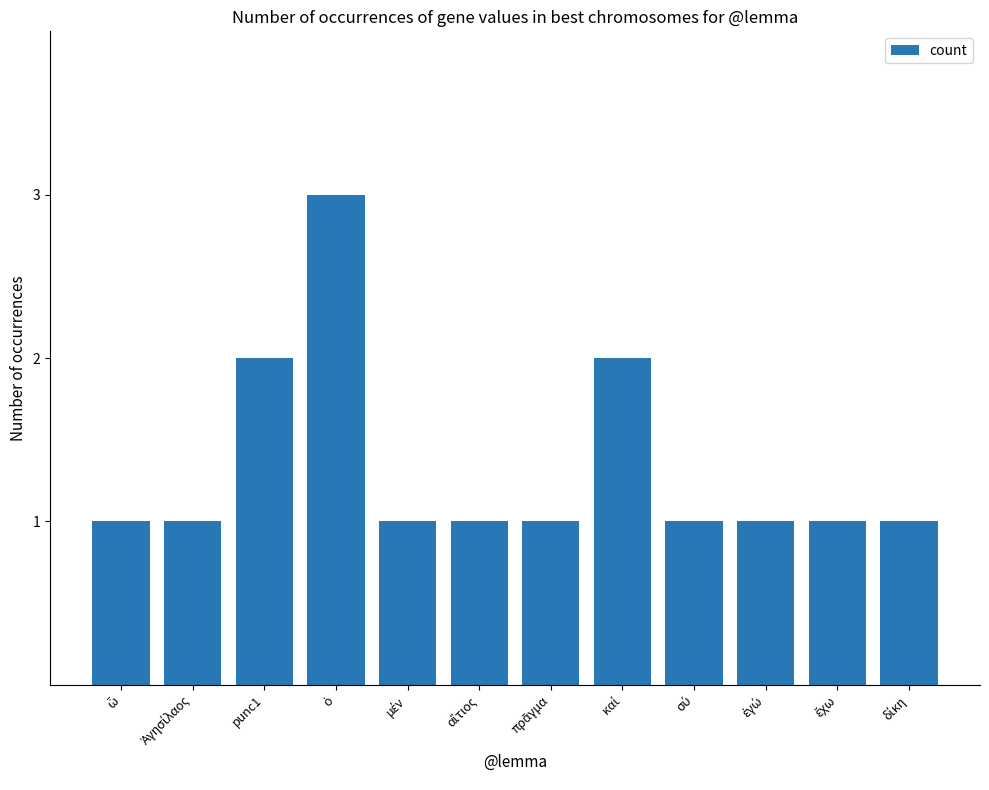

Count the number of data series in this chart.

1